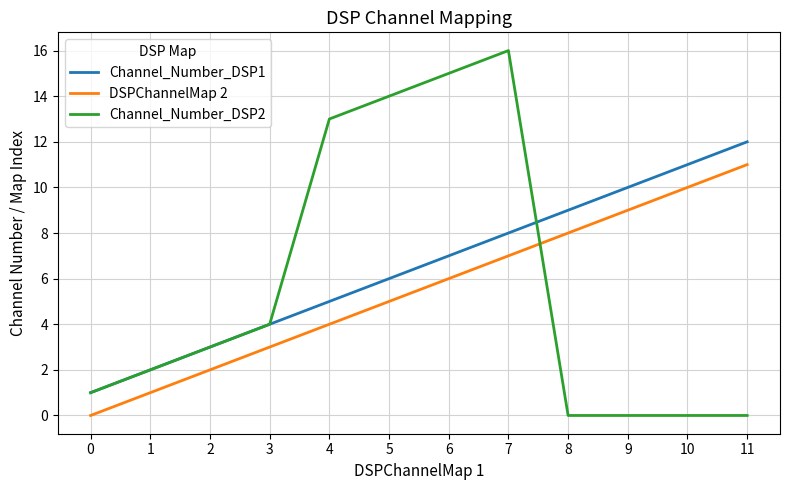

Which label corresponds to the largest value in the chart?

7